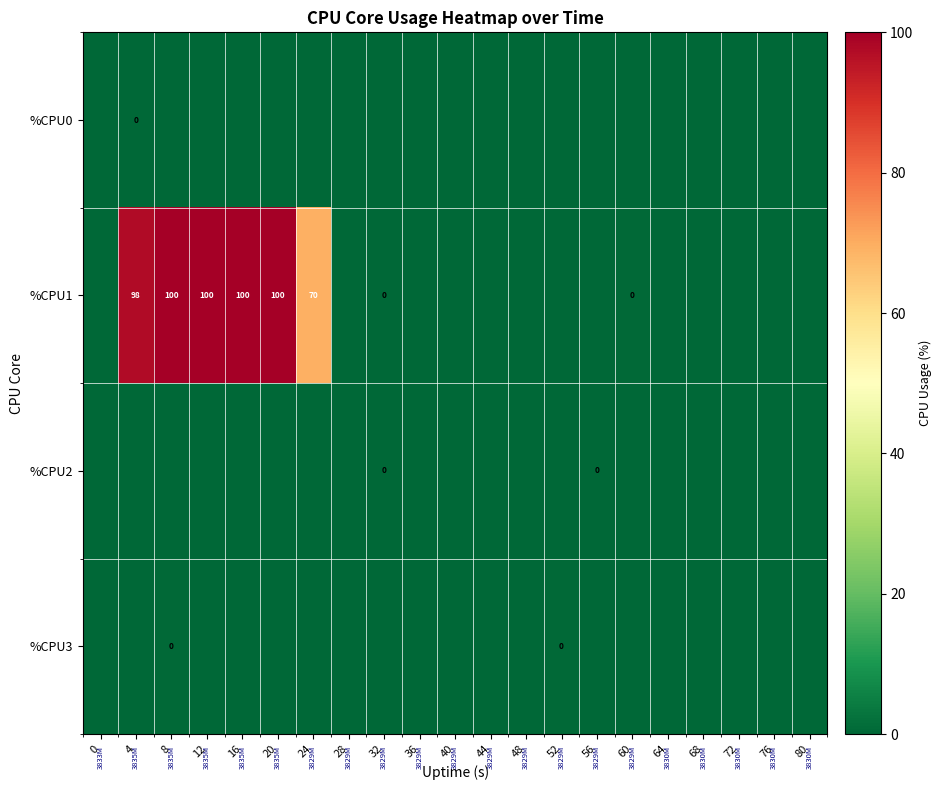

The value of %CPU1 at 8 is 100. True or false?

True